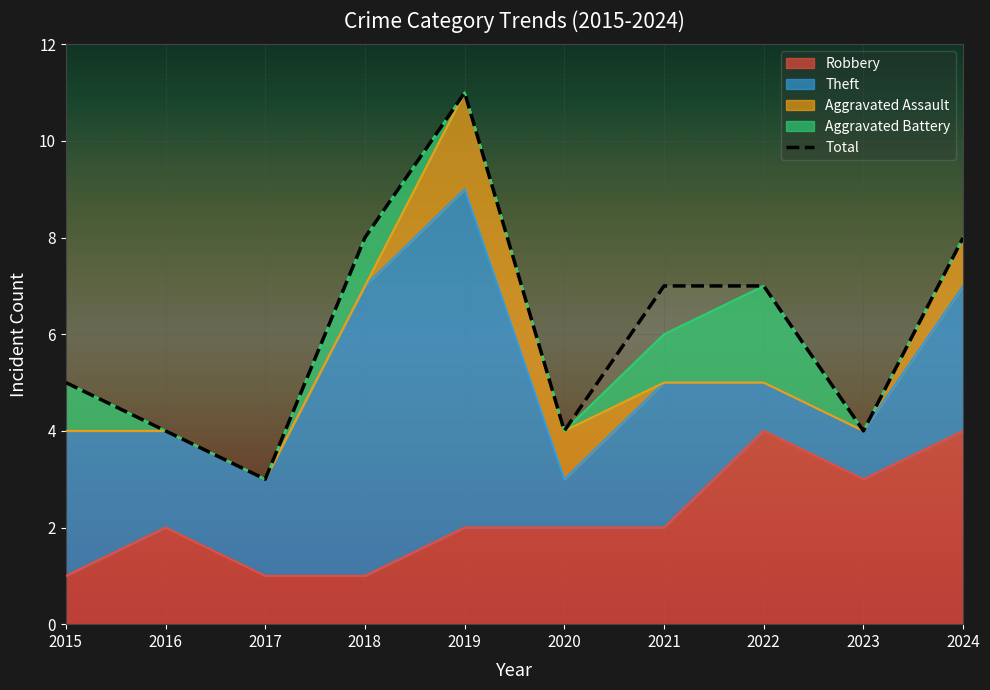

Rank the categories by value from lowest to highest.

2017, 2016, 2020, 2023, 2015, 2021, 2022, 2018, 2024, 2019